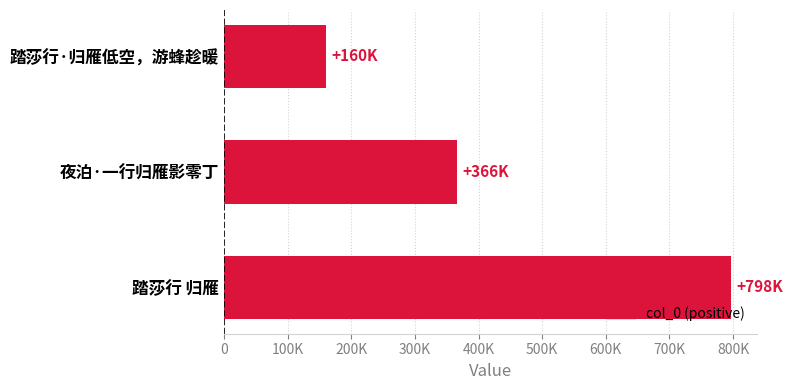

Does the chart contain any negative values?

No